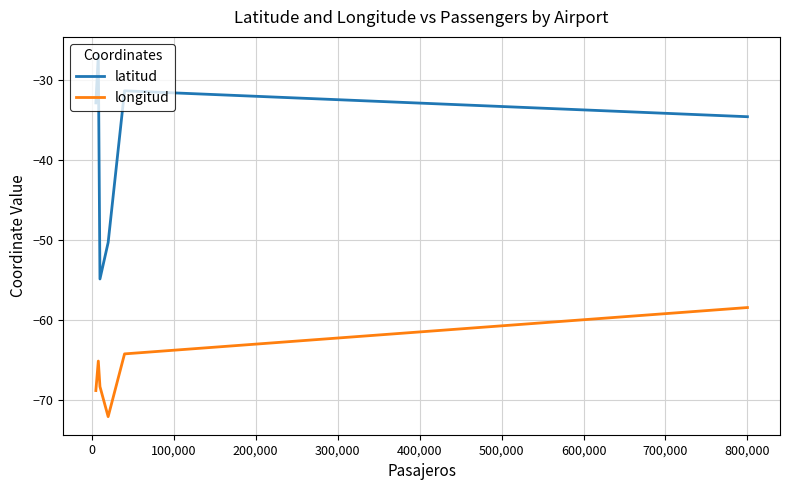

List the series in order of their overall mean, highest first.

latitud, longitud